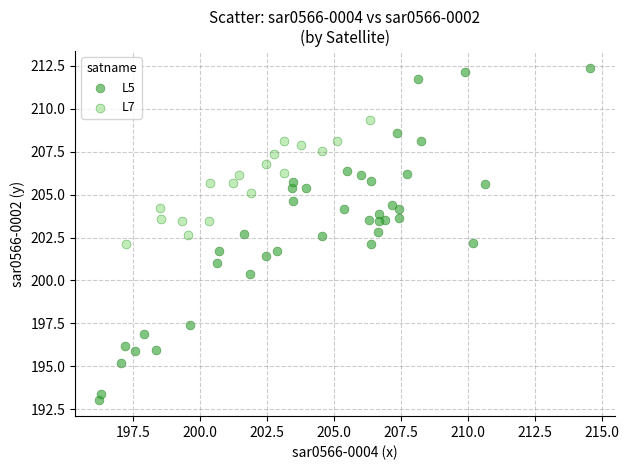

Which series has the widest spread of Y values?

L5